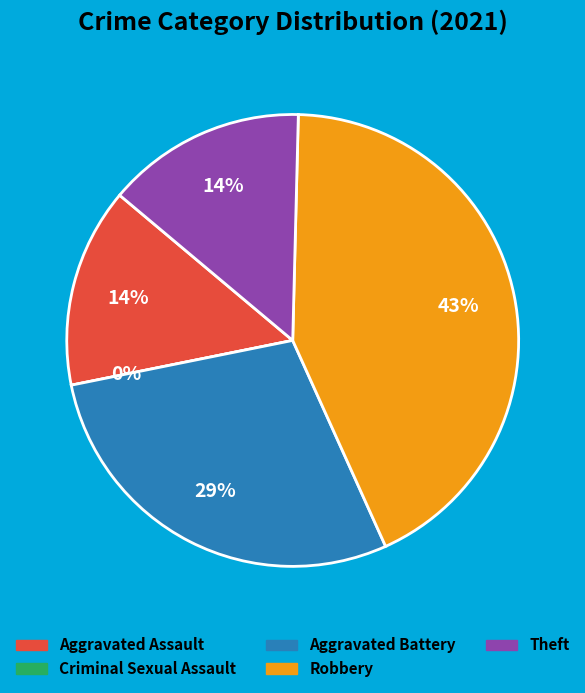

What percentage is the Theft slice, to the nearest percent?

14%